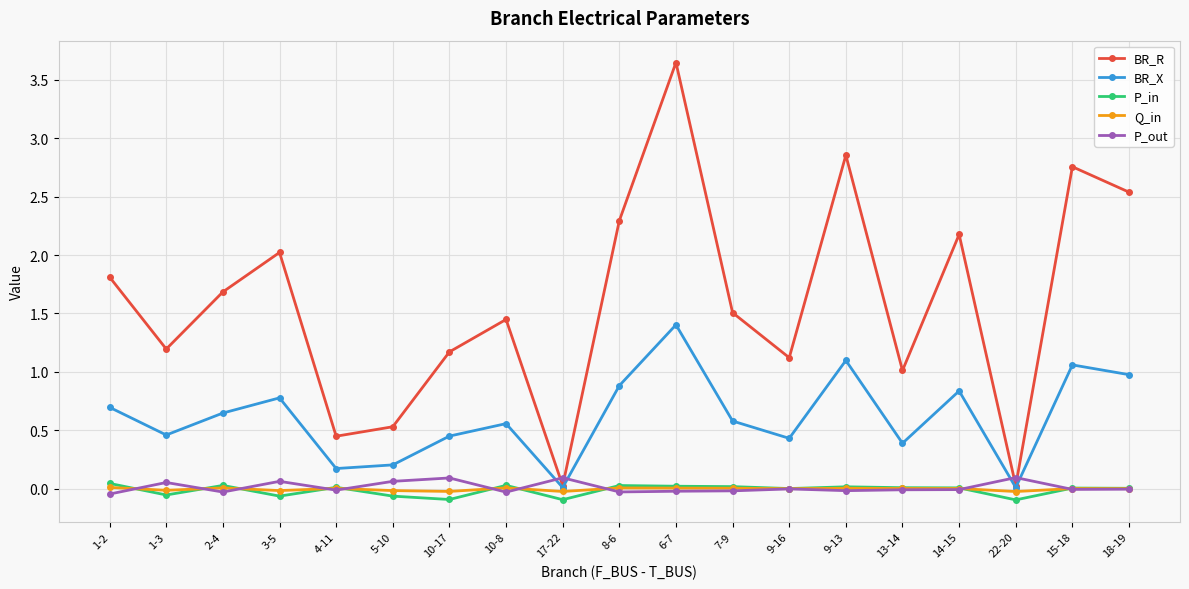

Between which two adjacent categories do BR_R and P_out first intersect?

10-8 and 17-22